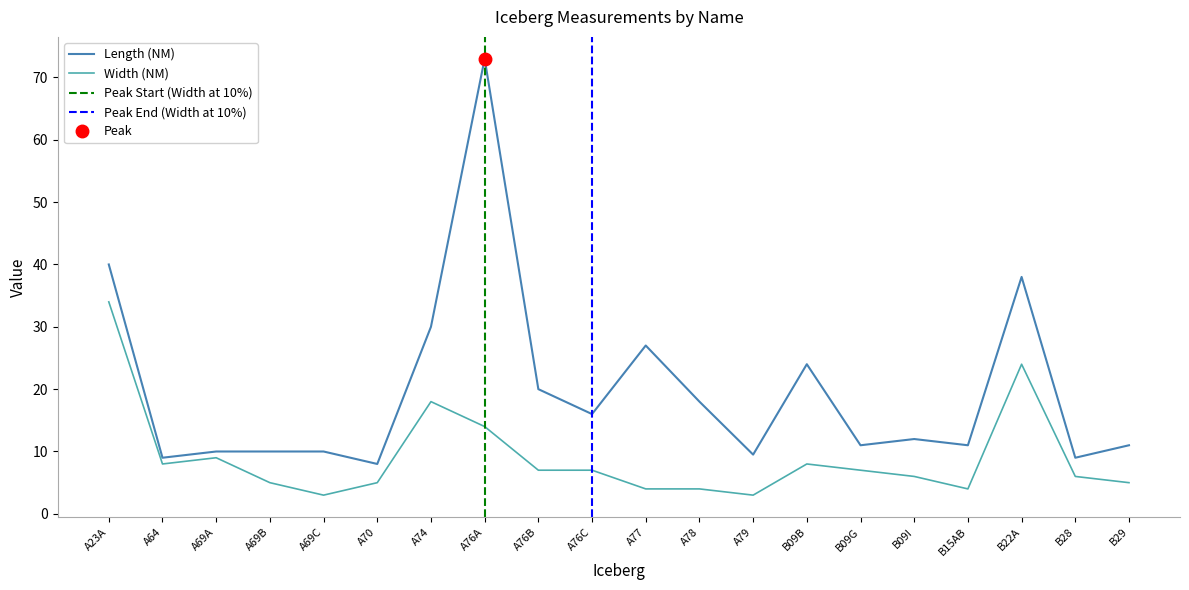

Reading left to right, extract all data points from this chart.

Length (NM): 40.0	9.0	10.0	10.0	10.0	8.0	30.0	73.0	20.0	16.0	27.0	18.0	9.5	24.0	11.0	12.0	11.0	38.0	9.0	11.0
Width (NM): 34.0	8.0	9.0	5.0	3.0	5.0	18.0	14.0	7.0	7.0	4.0	4.0	3.0	8.0	7.0	6.0	4.0	24.0	6.0	5.0